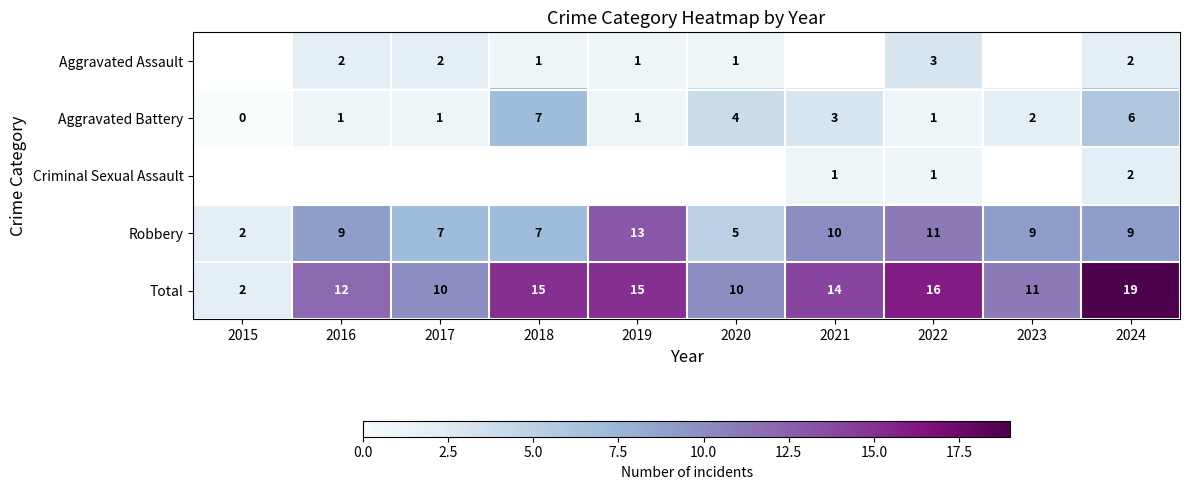

How many values in the Total series are below 14?

5